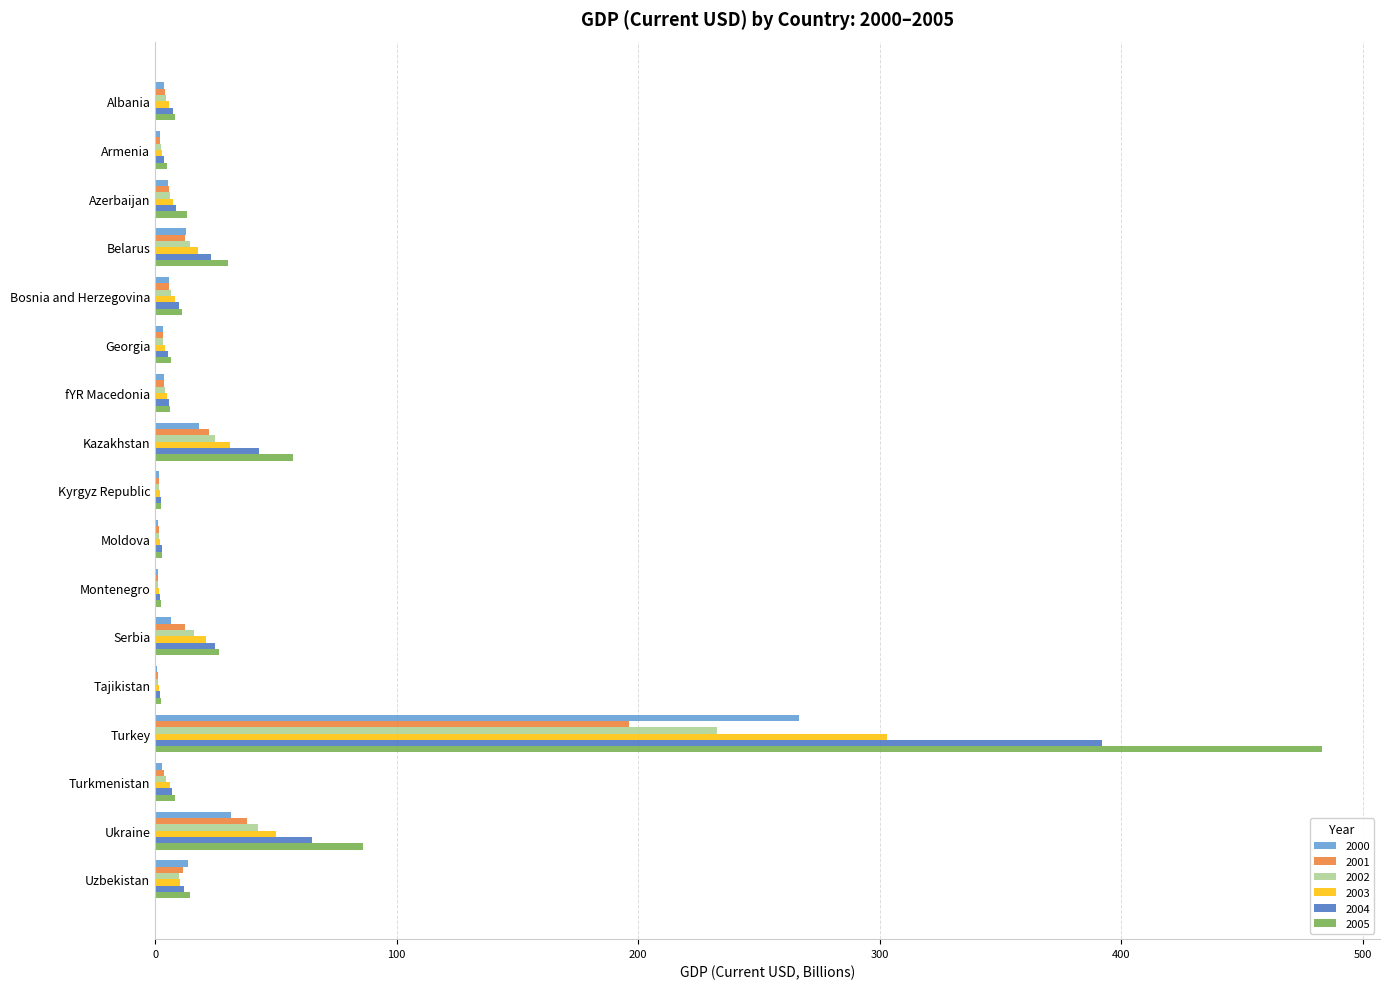

The 2002 series shows 64.1 at Ukraine. True or false?

False